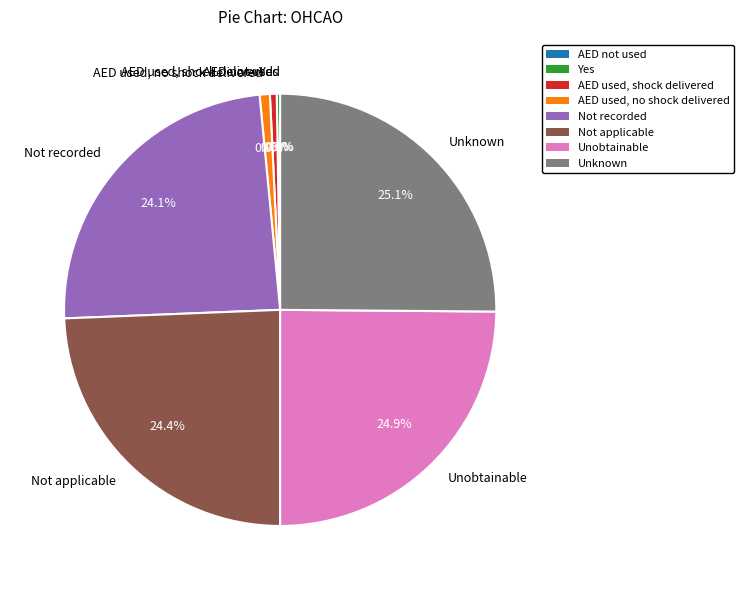

What is the change in value from AED not used to AED used, shock delivered?

+2